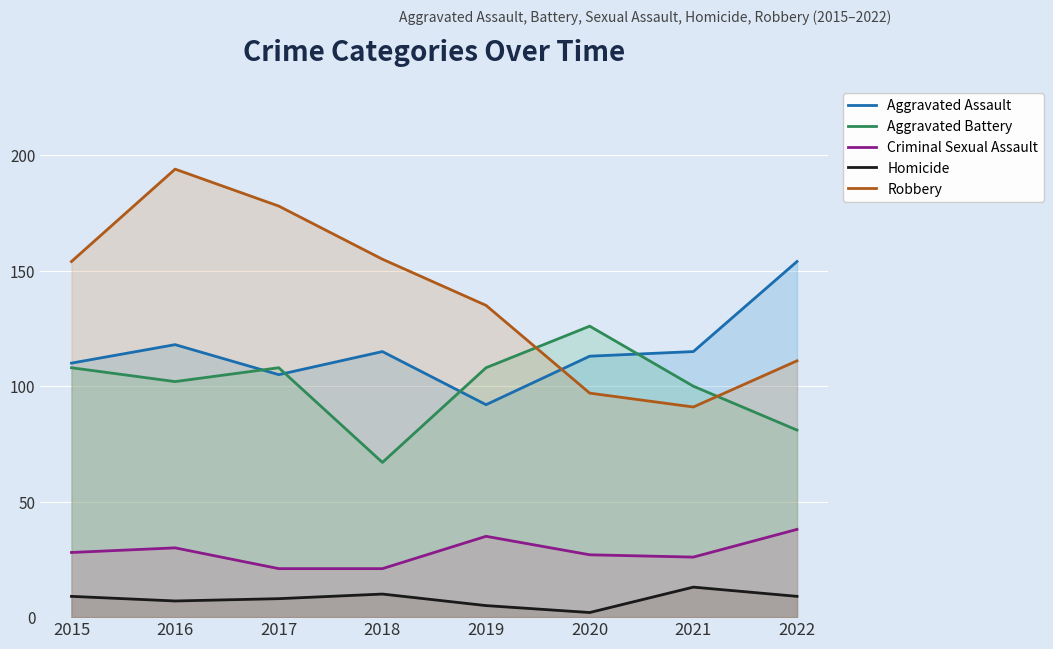

Reading left to right, extract all data points from this chart.

Aggravated Assault: 110	118	105	115	92	113	115	154
Aggravated Battery: 108	102	108	67	108	126	100	81
Criminal Sexual Assault: 28	30	21	21	35	27	26	38
Homicide: 9	7	8	10	5	2	13	9
Robbery: 154	194	178	155	135	97	91	111